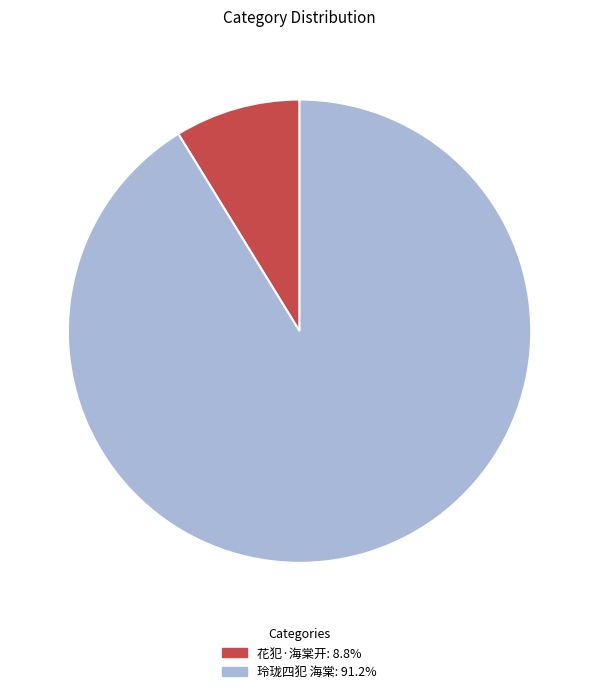

Which slice is the smallest?

花犯·海棠开